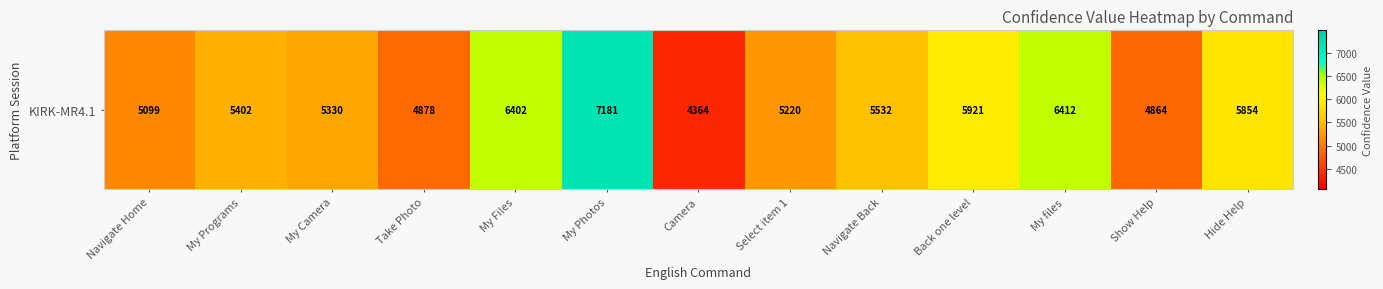

Reading left to right, transcribe all the data shown in this chart.

Navigate Home=5099	My Programs=5402	My Camera=5330	Take Photo=4878	My Files=6402	My Photos=7181	Camera=4364	Select item 1=5220	Navigate Back=5532	Back one level=5921	My files=6412	Show Help=4864	Hide Help=5854